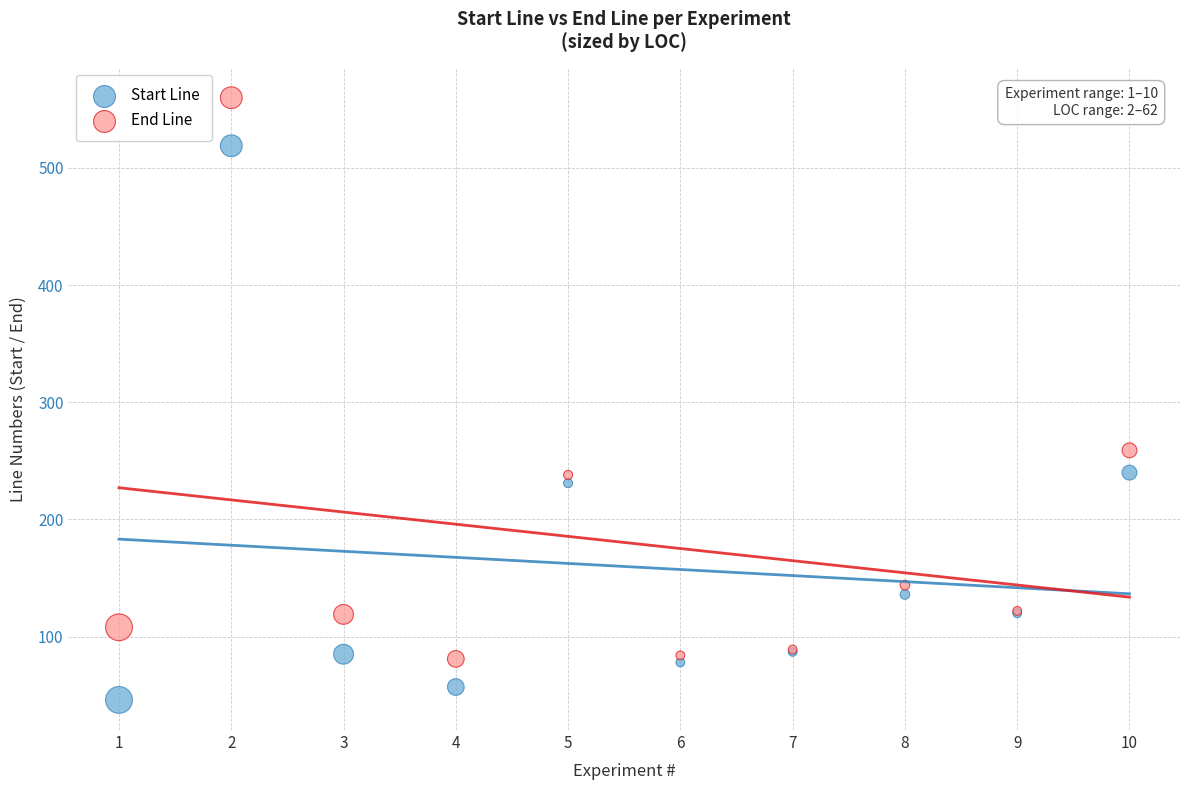

Which series contains the highest Y value?

End Line